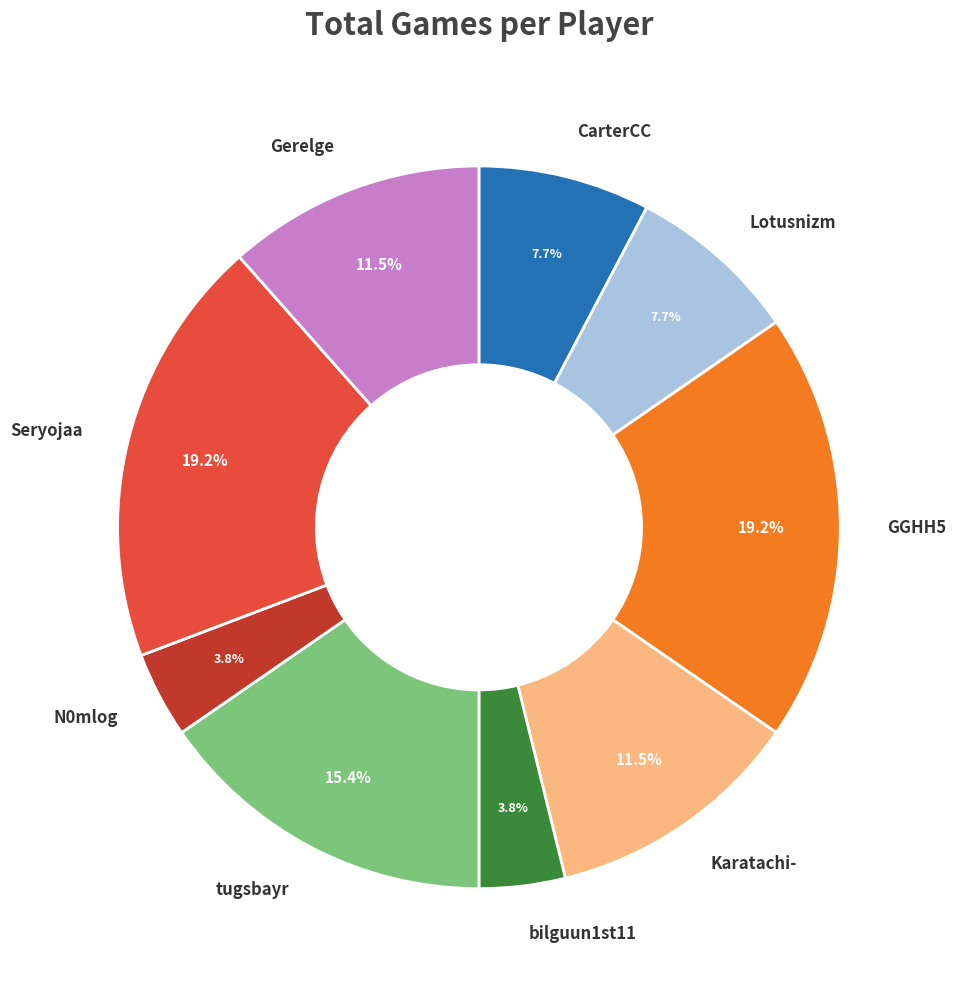

Do Lotusnizm and Karatachi- together represent more than half of the pie?

No